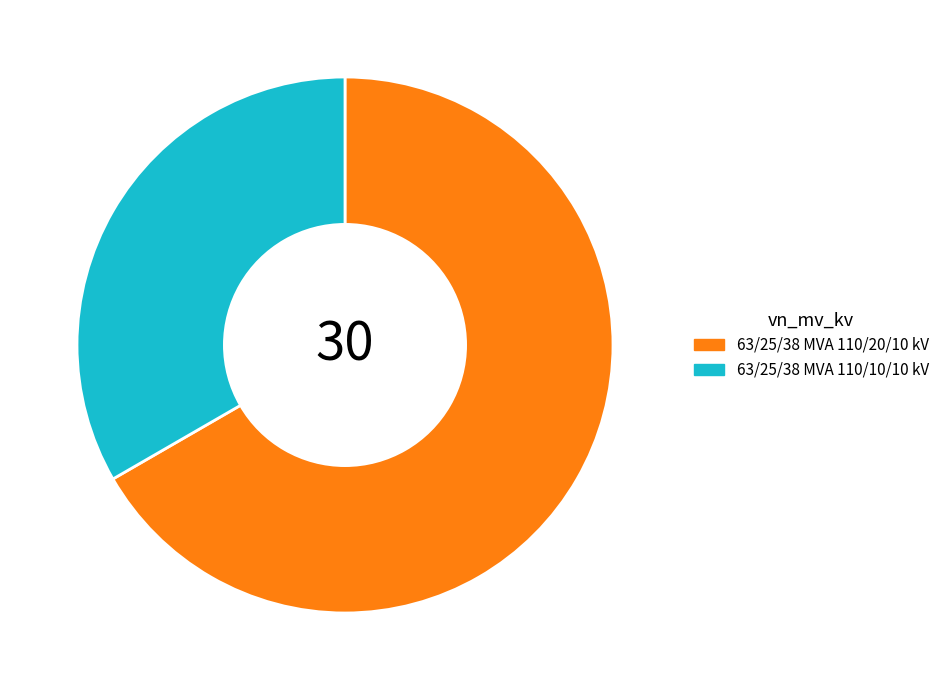

Which category has the smallest portion of the pie?

63/25/38 MVA 110/10/10 kV